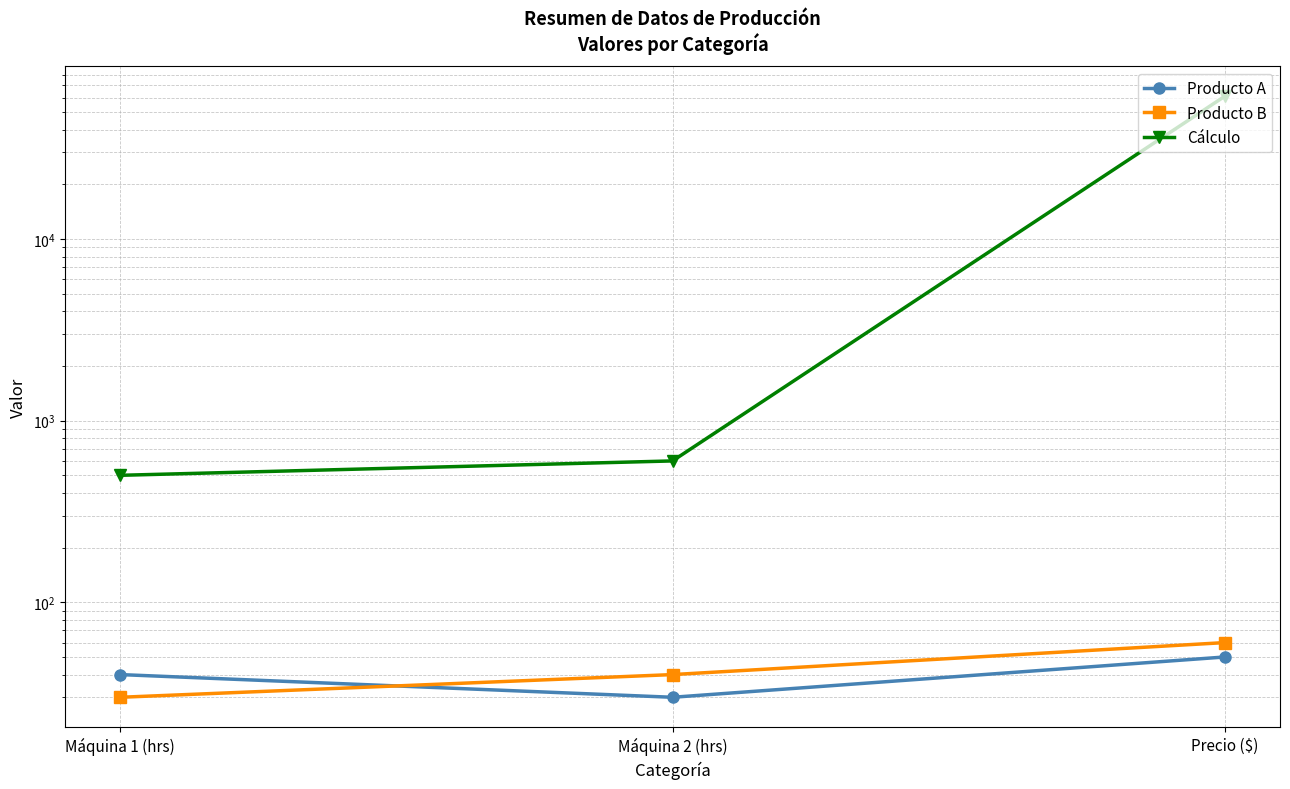

What are all the series names shown in the legend?

Producto A, Producto B, Cálculo